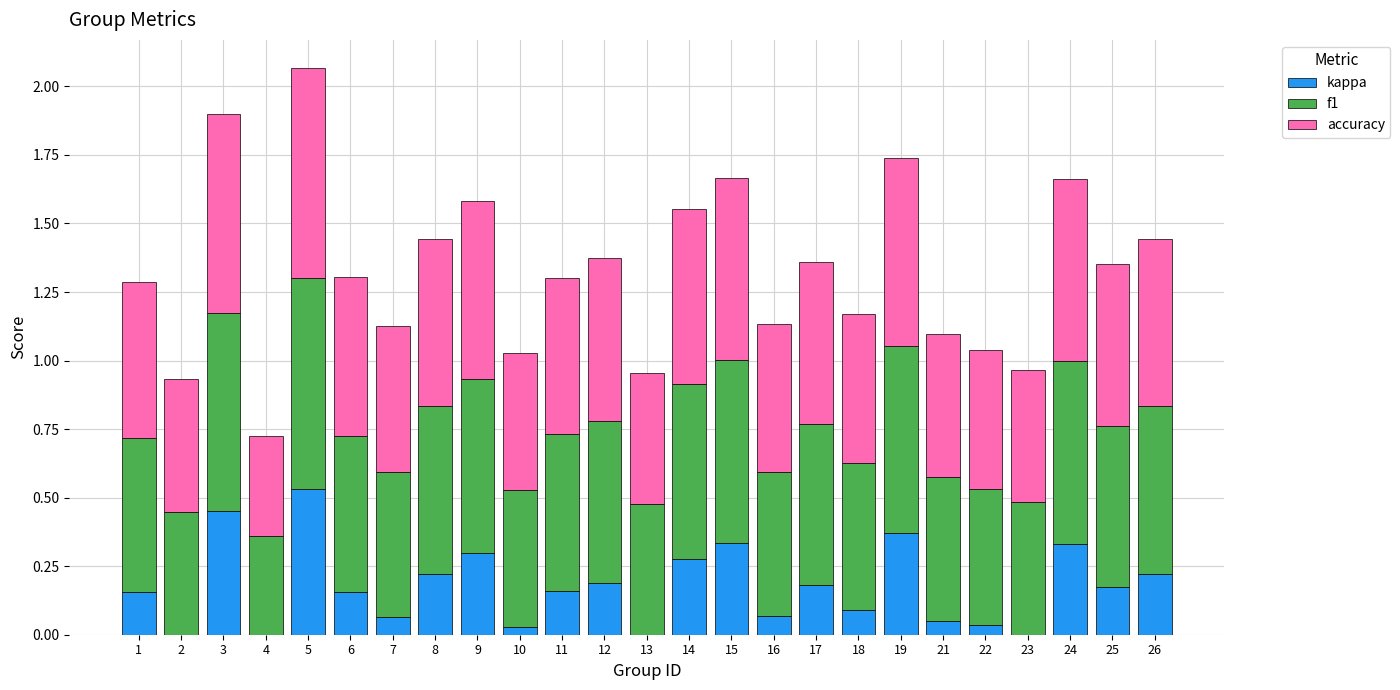

True or false: kappa has a value of 0.1 at 12.

False